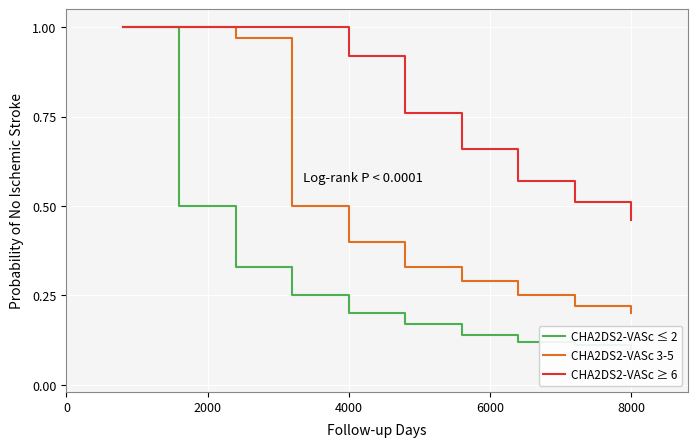

True or false: CHA2DS2-VASc 3-5 has a value of 0.6 at 4000.

False